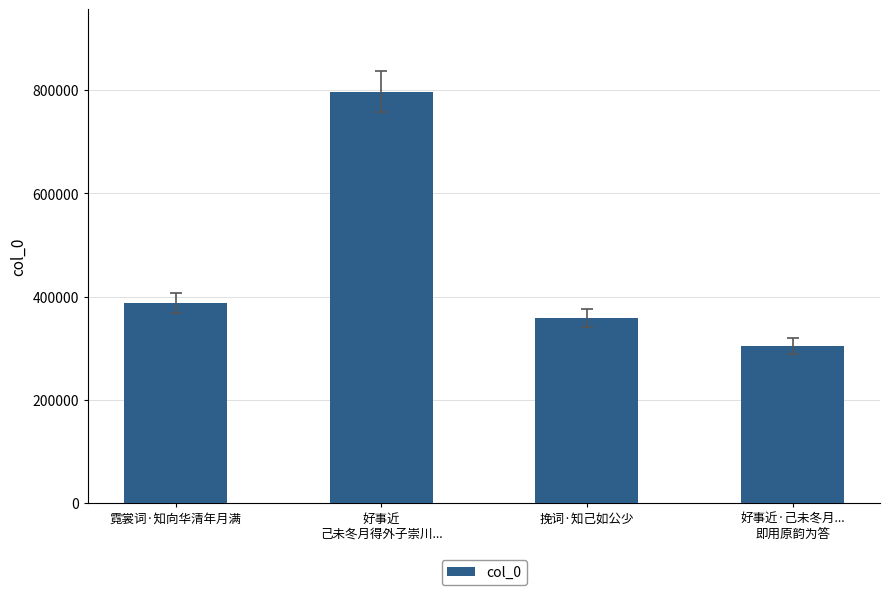

What position from the left is 好事近
己未冬月得外子崇川...?

2